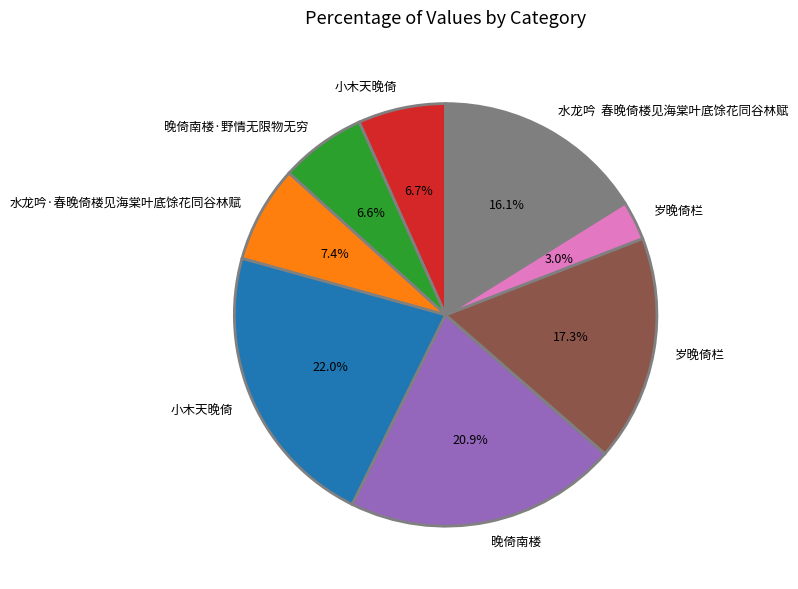

Is there a majority slice in this chart?

No